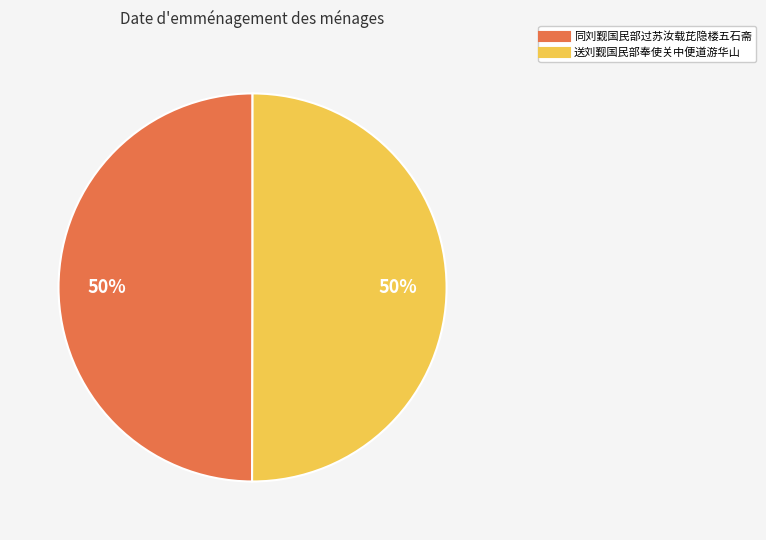

Do 送刘觐国民部奉使关中便道游华山 and 同刘觐国民部过苏汝载芘隐楼五石斋 together represent more than half of the pie?

Yes